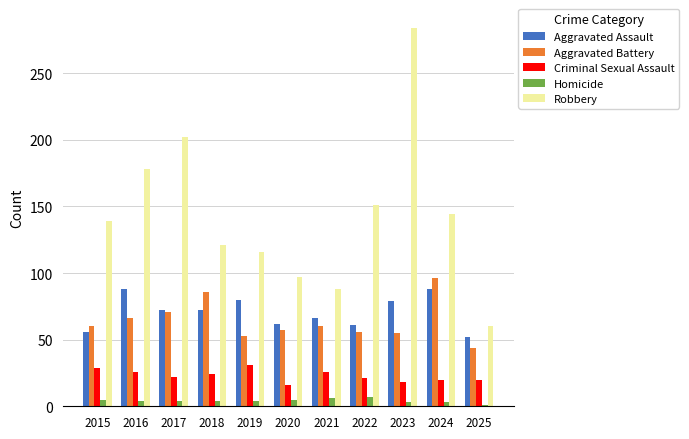

The Aggravated Battery series shows 86 at 2021. True or false?

False